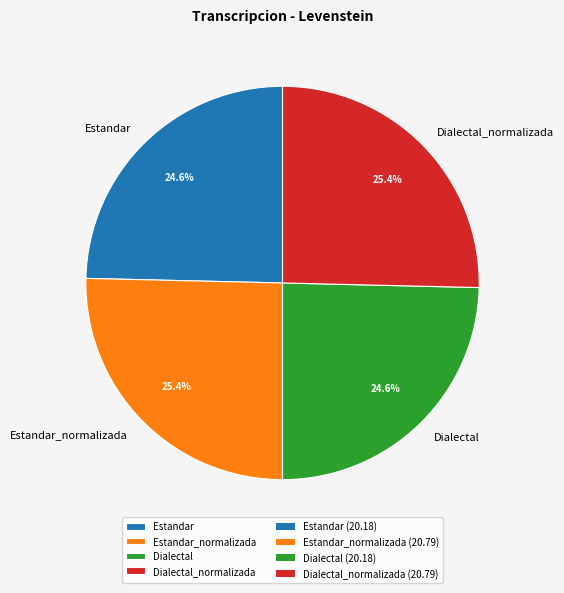

How many slices are in this pie chart?

4